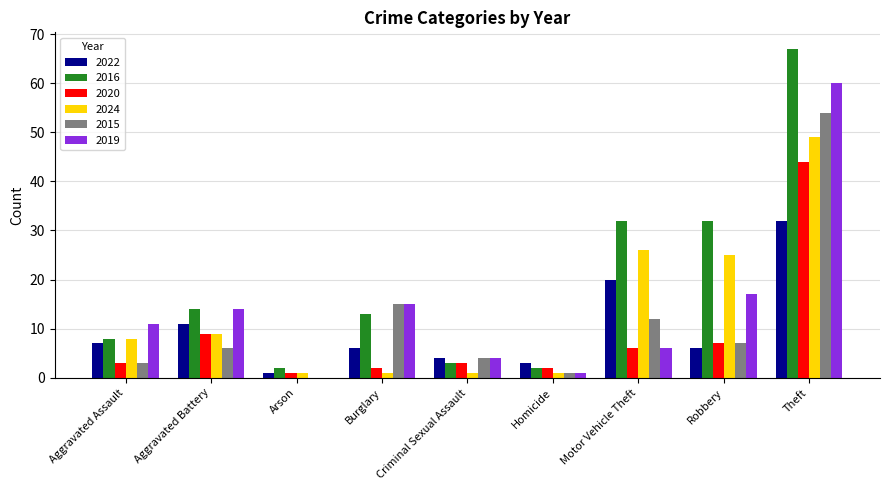

Which category has the highest value in the 2022 series?

Theft